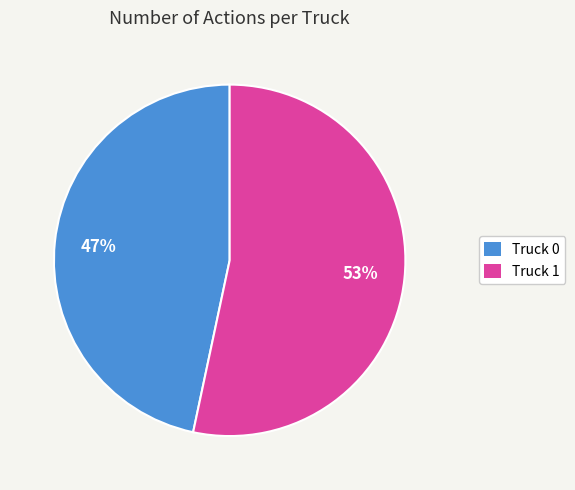

Does any single category account for the majority?

Yes